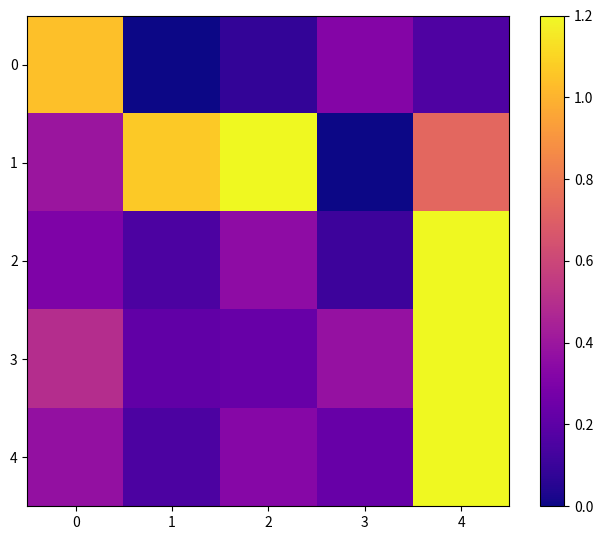

Rank the series at 2 from lowest to highest value.

0, 3, 4, 2, 1